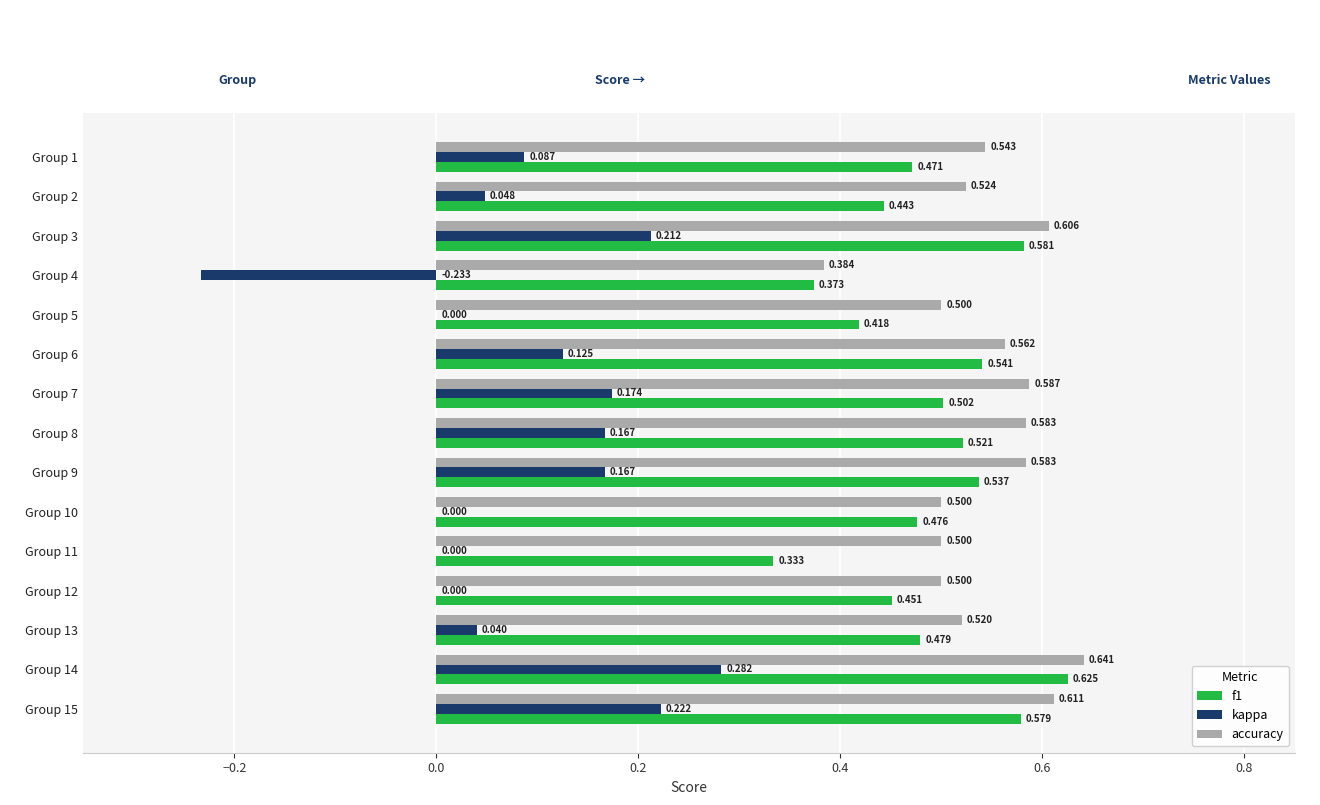

Between Group 4 and Group 11, which series saw the biggest shift?

kappa